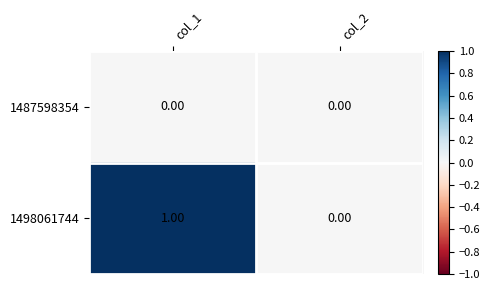

Which series changed the most between col_1 and col_2?

1498061744